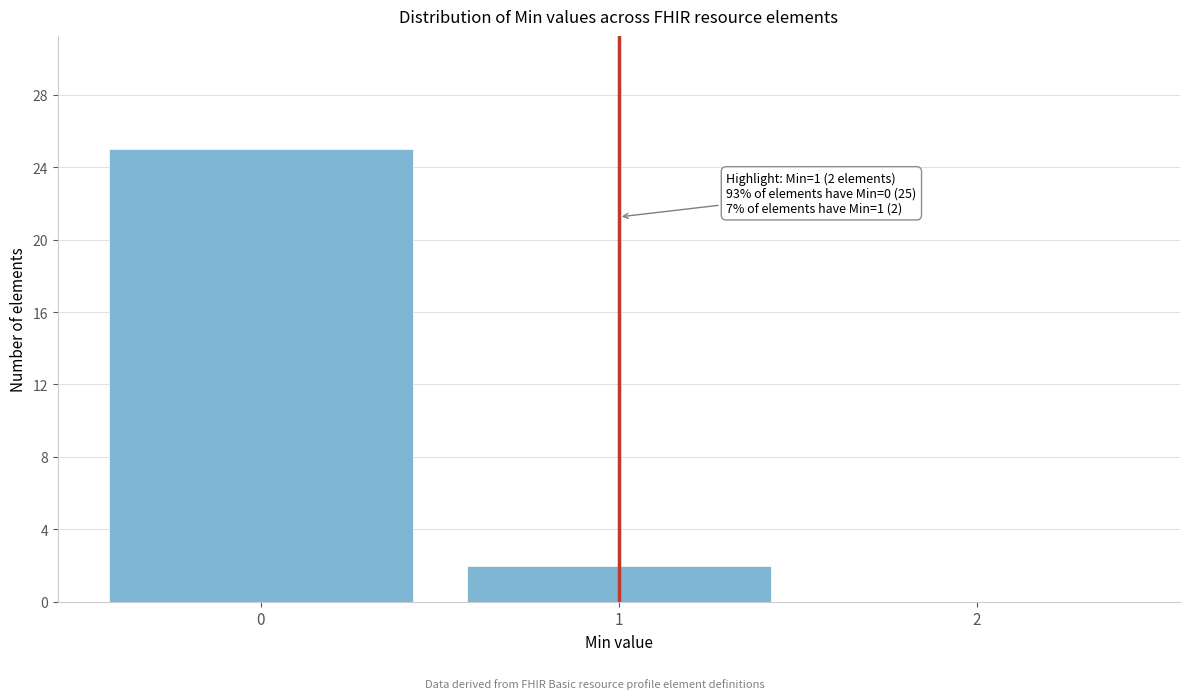

Over which range of the x-axis is the bar tallest?

-0.5 to 0.5